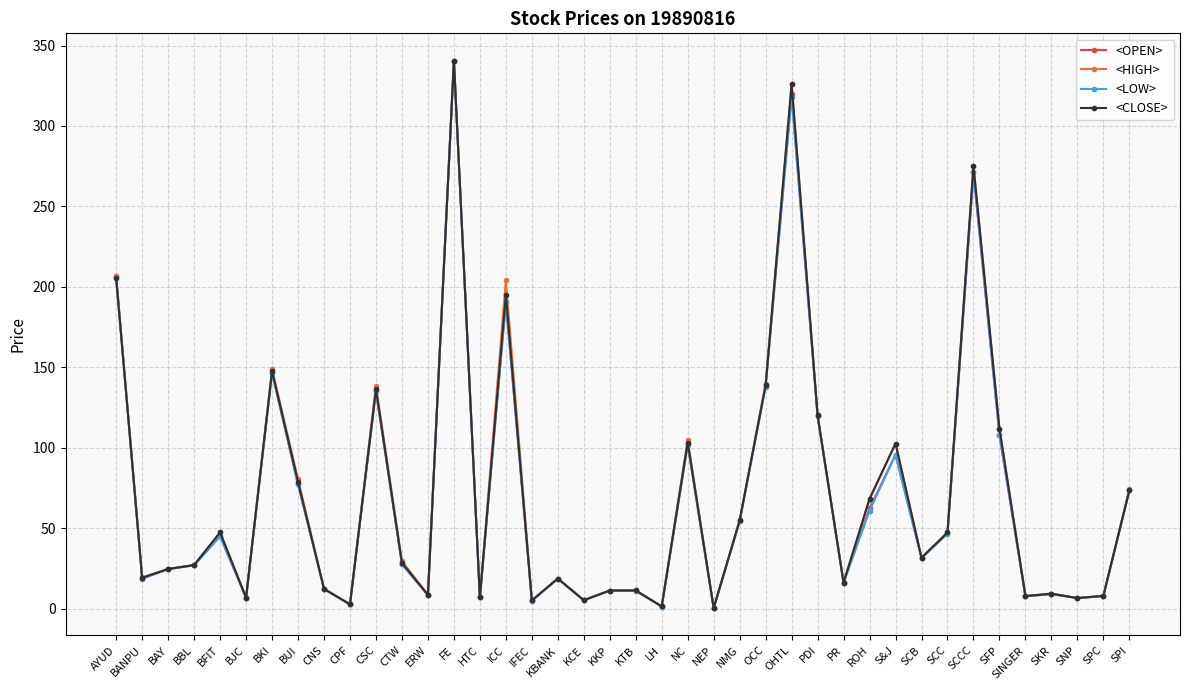

In <LOW>, how many points are lower than both neighbors (excluding endpoints)?

13